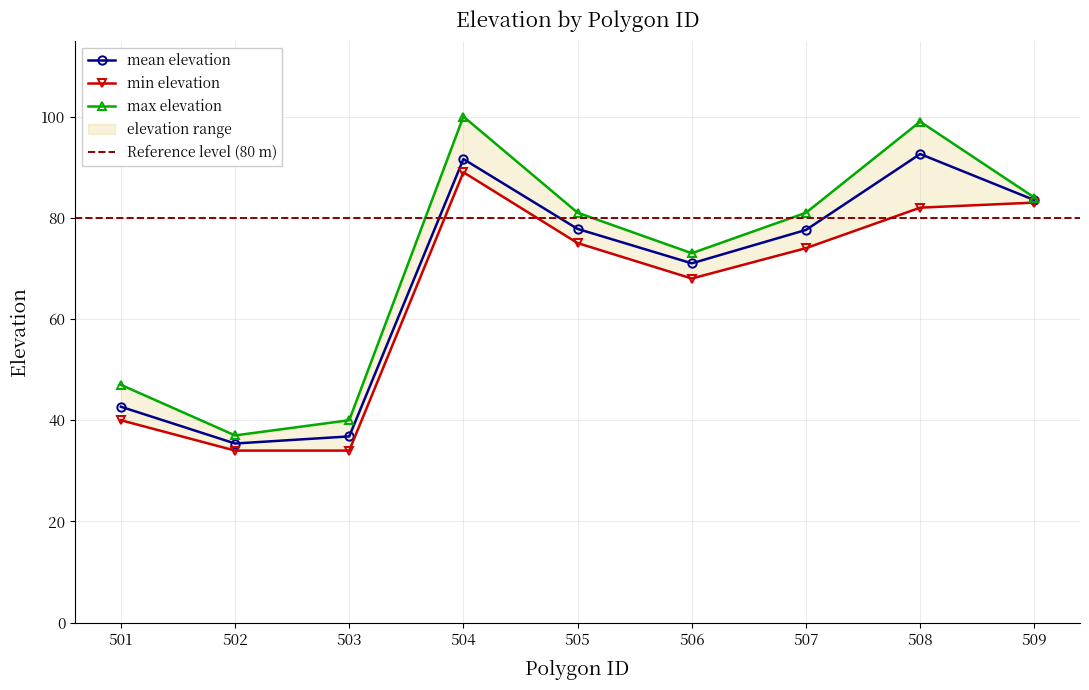

The mean elevation series shows 36.8 at 503. True or false?

True